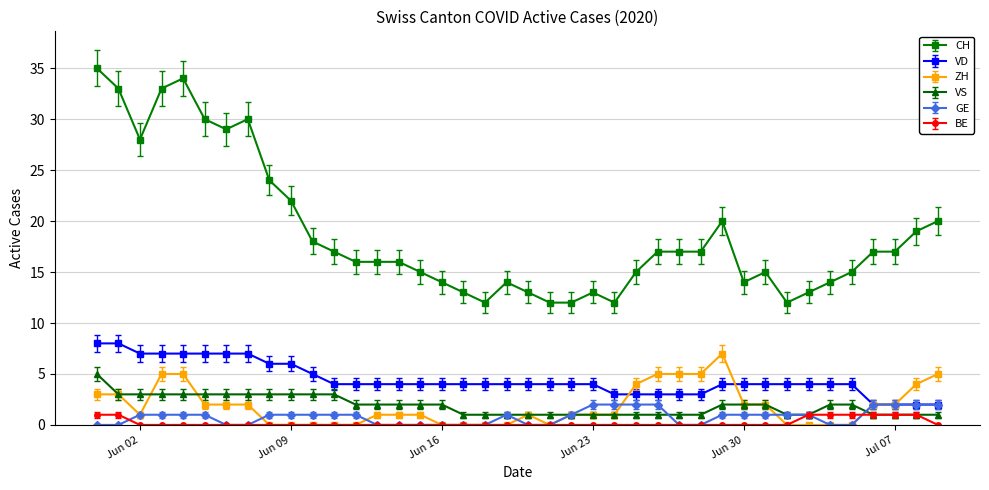

Is this an area chart (filled region under the line)?

No